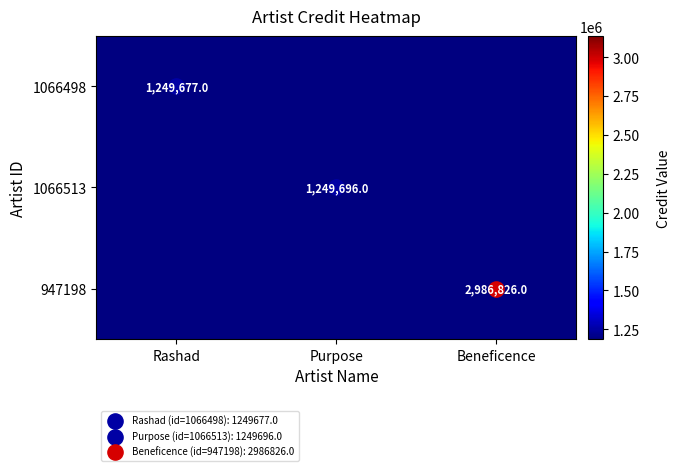

What is the sum of all 947198 values?

2986826